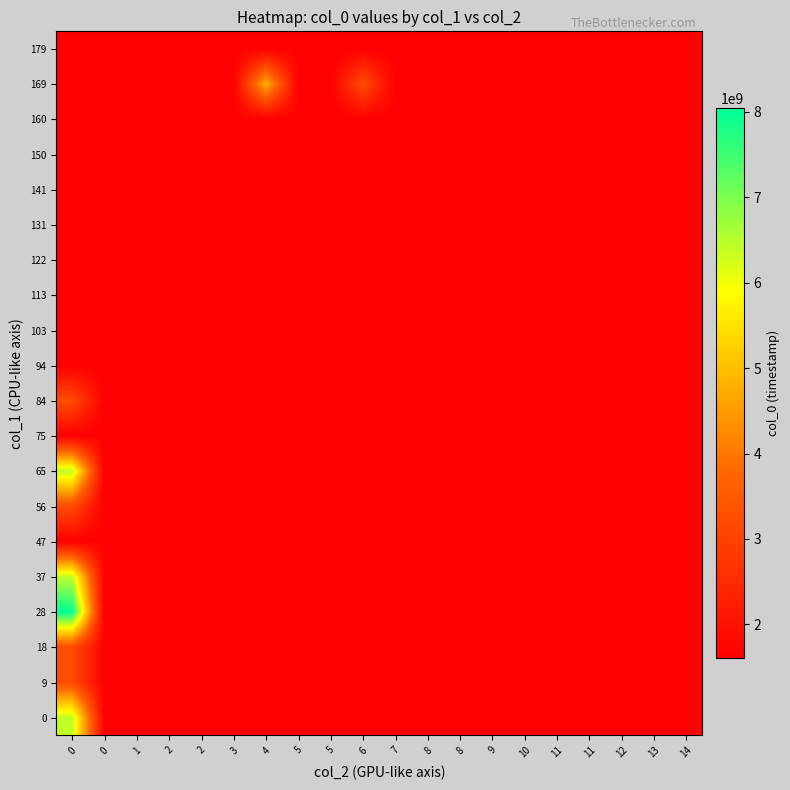

What is the total value across all series at 7?

32075173120